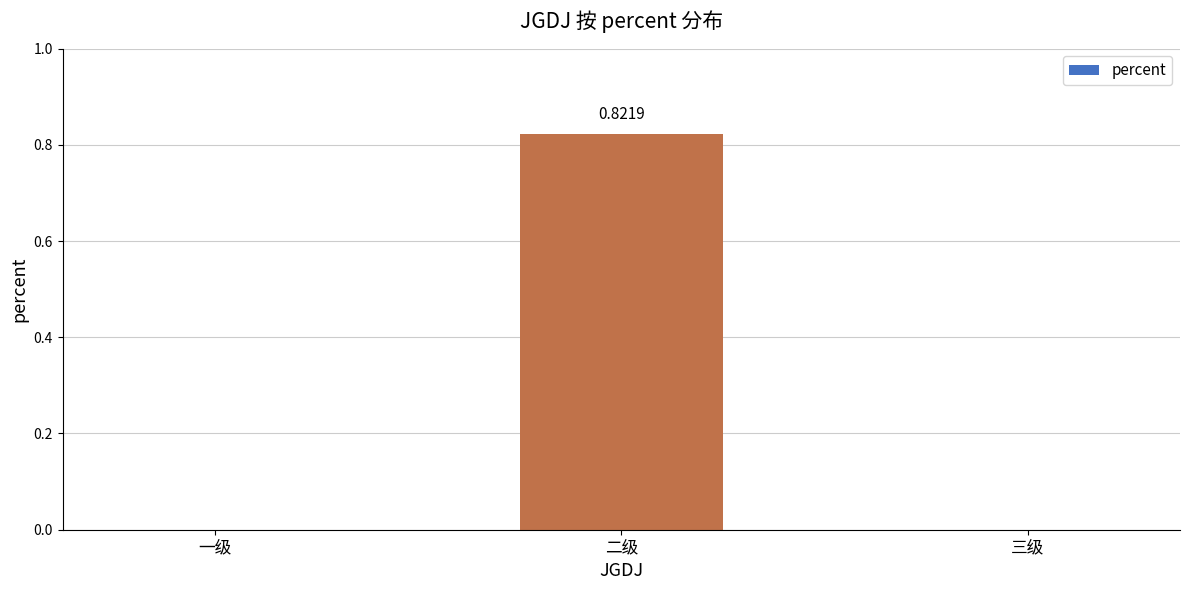

Count the values in the range 0 to 1.

3